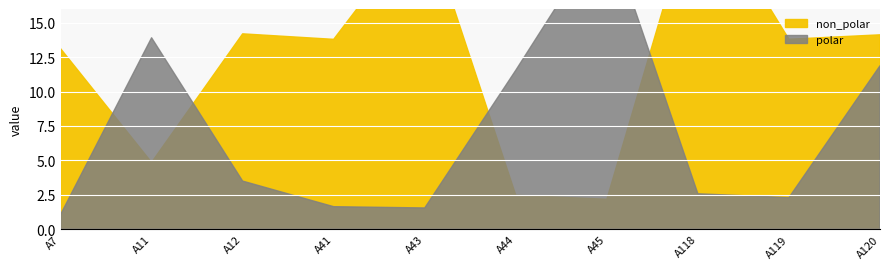

At which category is the sum across all series the highest?

A43